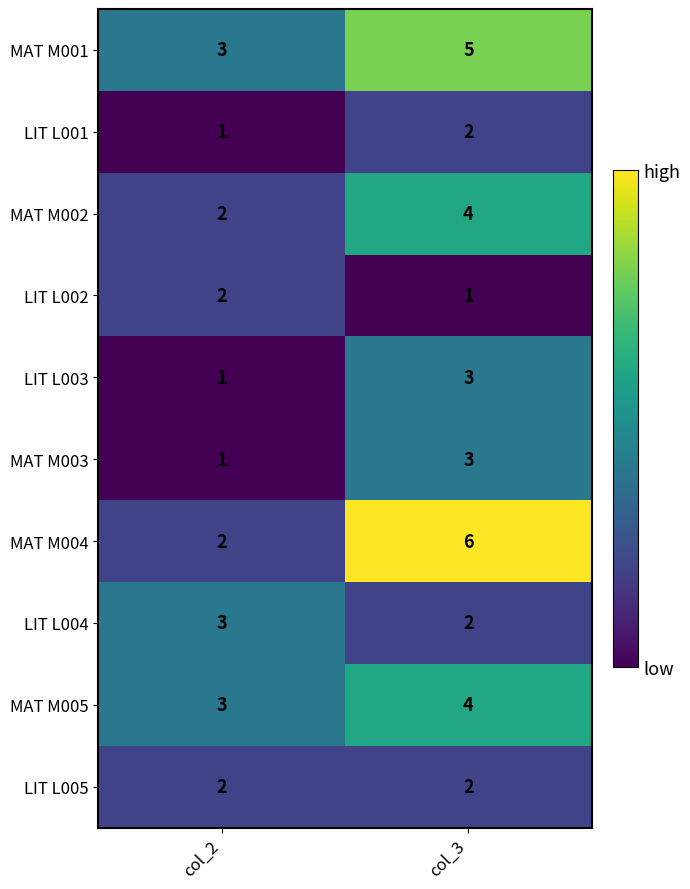

Read the MAT M005 value at col_3.

4